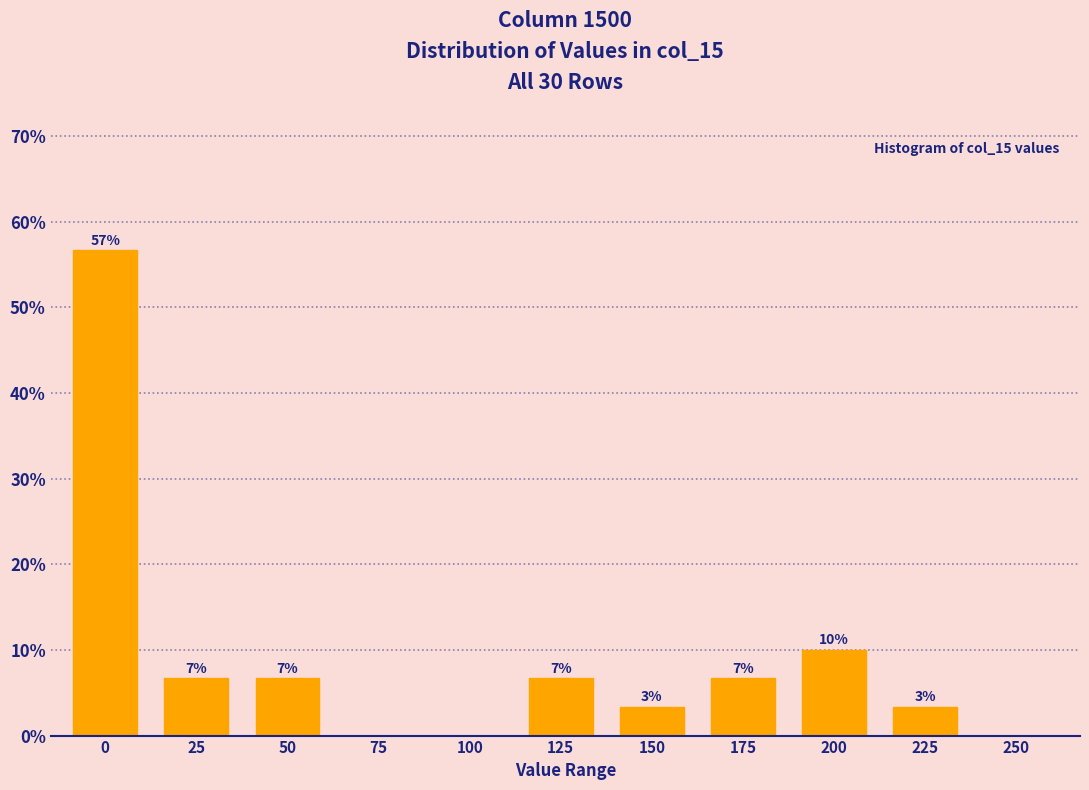

Are the bars horizontal?

No